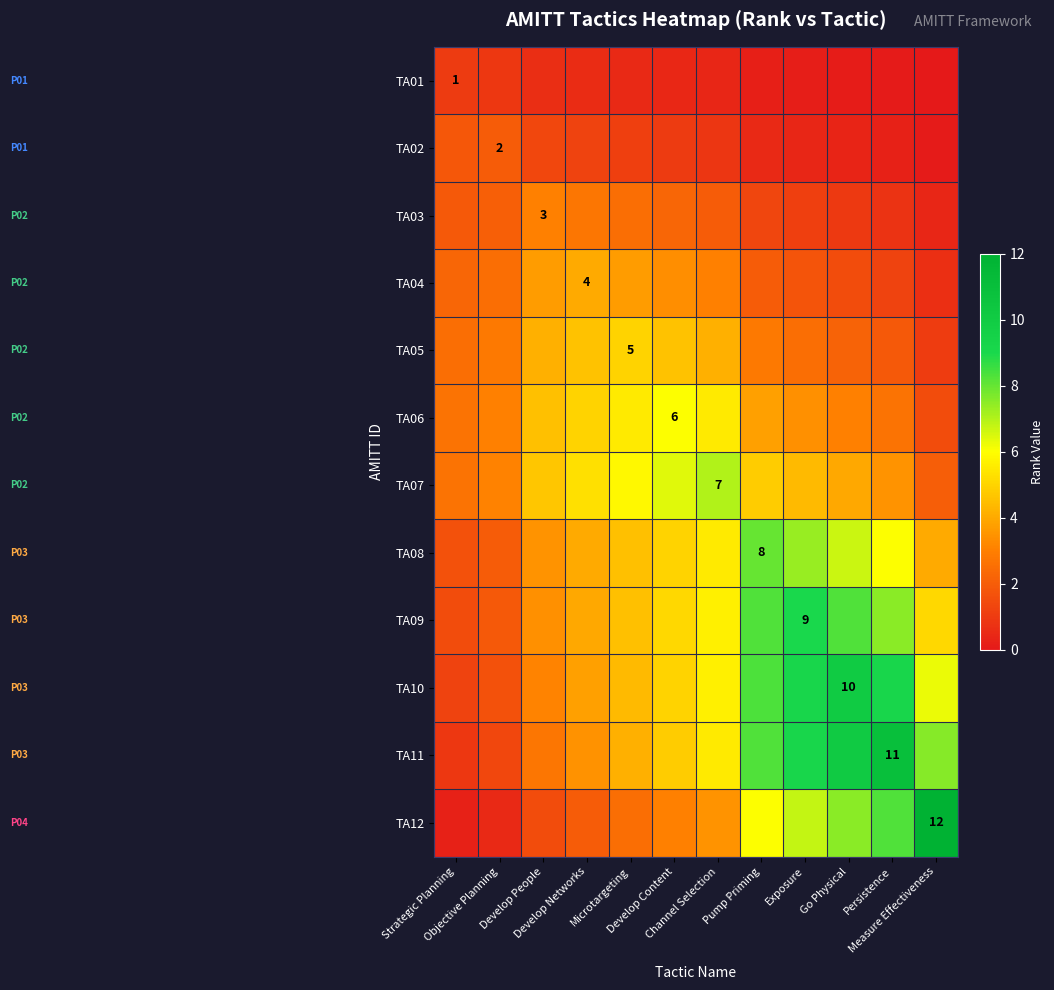

What is the difference between the highest and lowest values at Objective Planning?

2.6